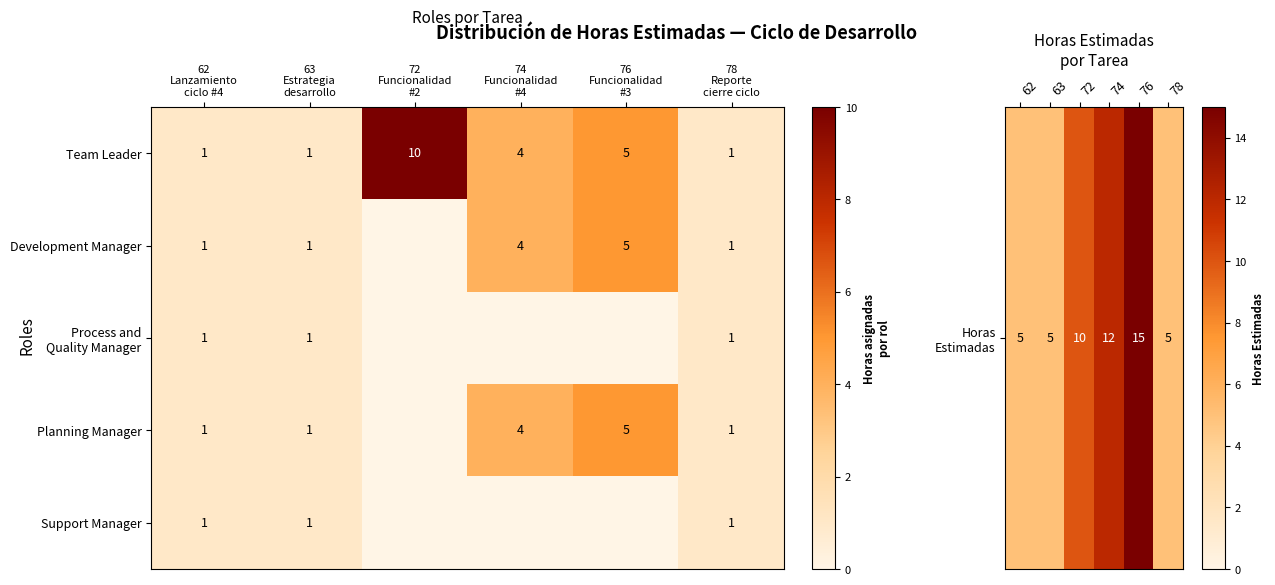

How many Team Leader values are between 1 and 5?

5